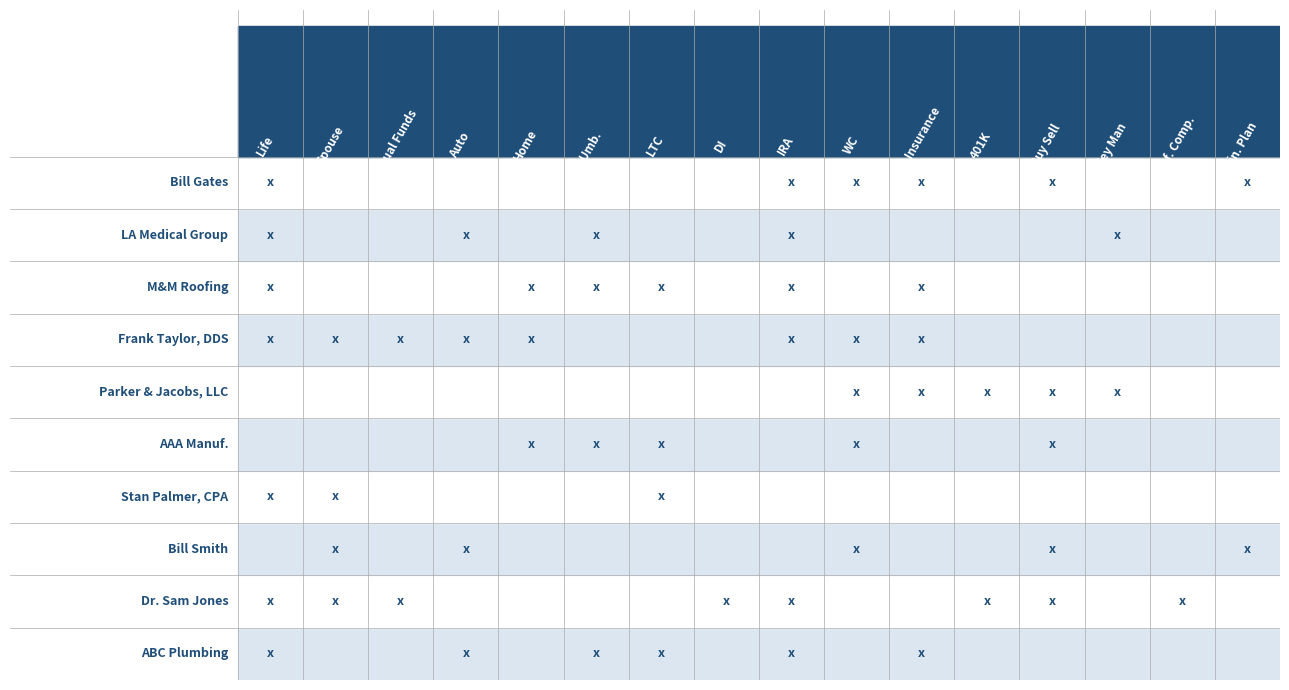

The Bill Smith series shows 0.6 at 2.5. True or false?

False